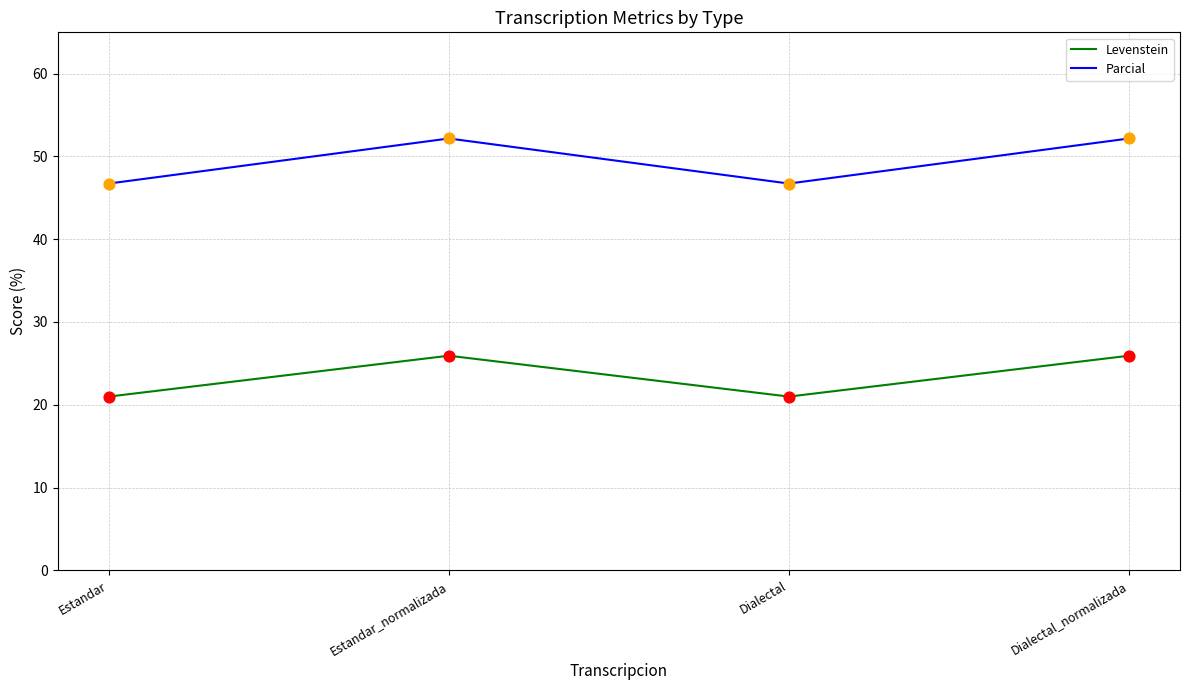

Which series has the widest spread of values?

Parcial